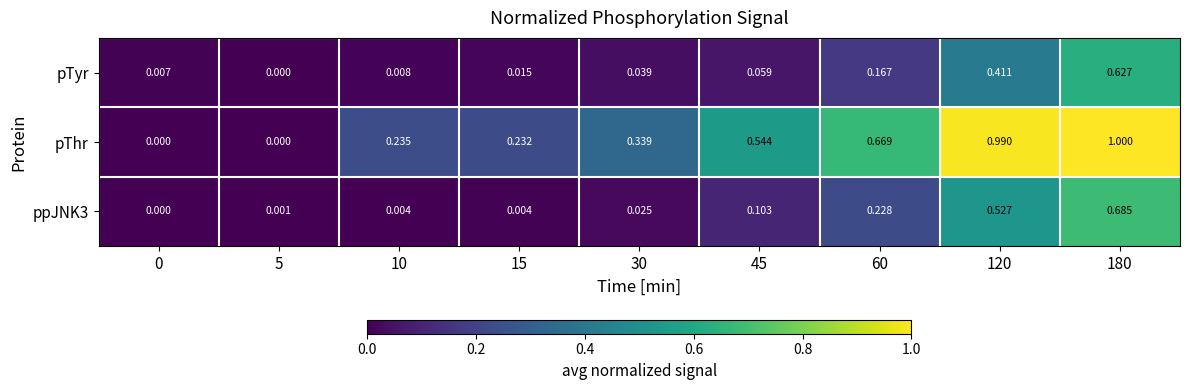

Which label corresponds to the largest value in the chart?

180